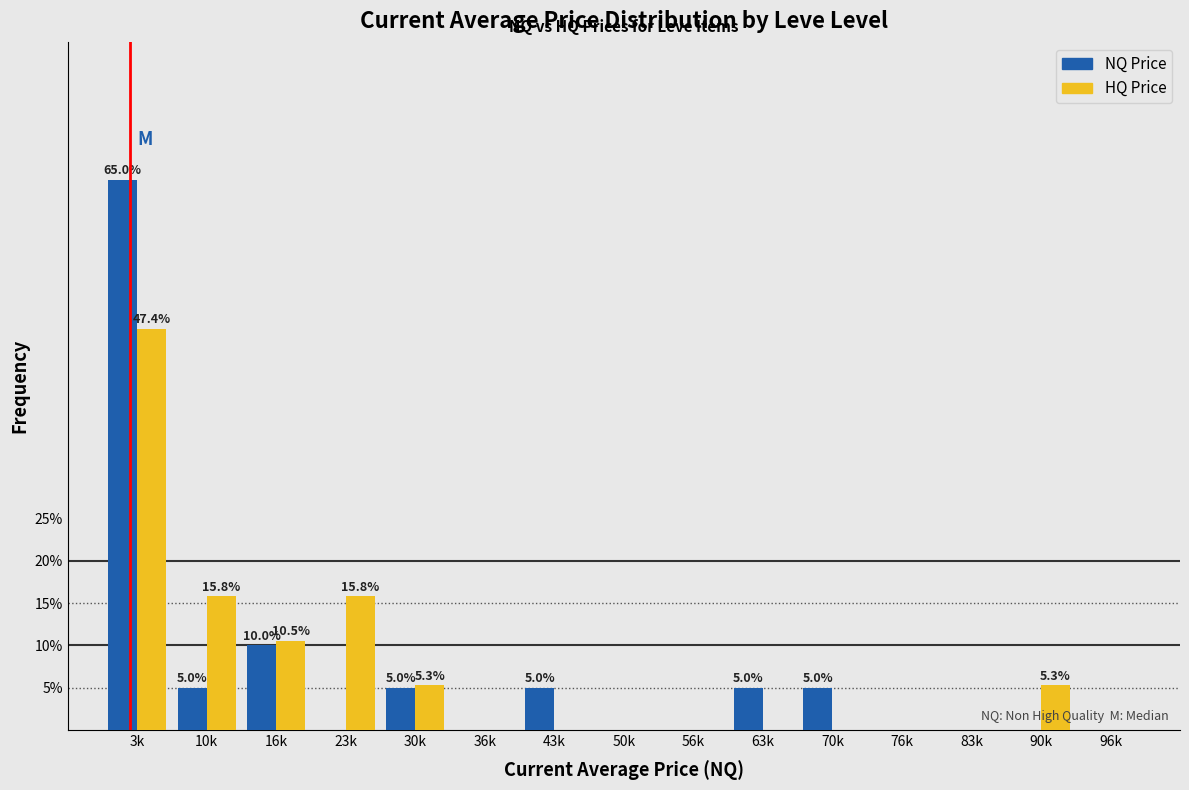

True or false: HQ Price has a value of 15.7 at 36k.

False